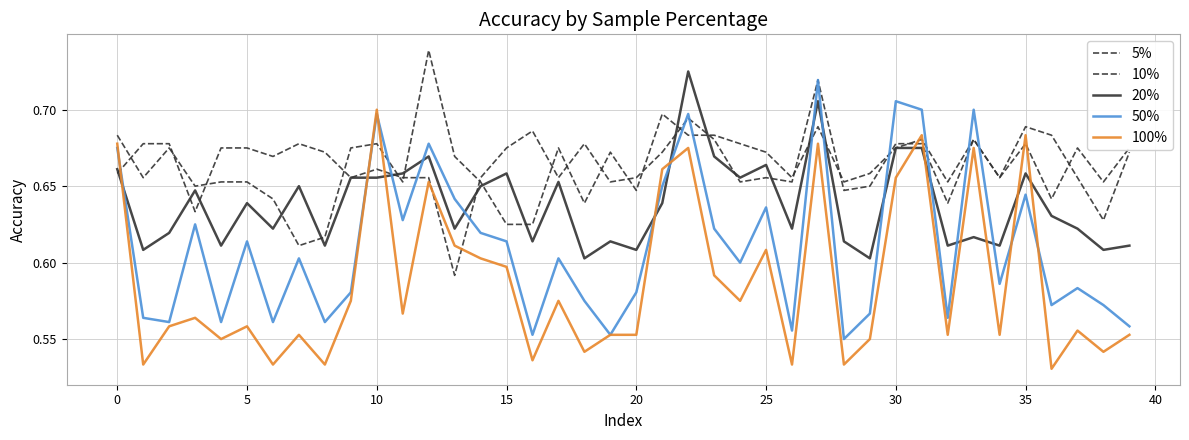

Does the chart display data point markers on the line(s)?

No